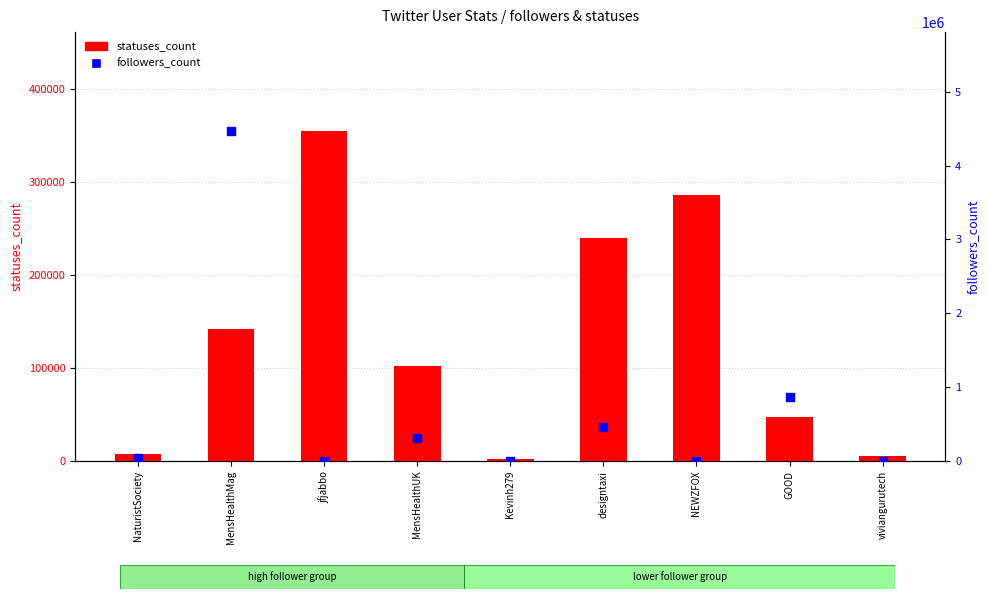

Which series has the largest Y range (max minus min)?

followers_count